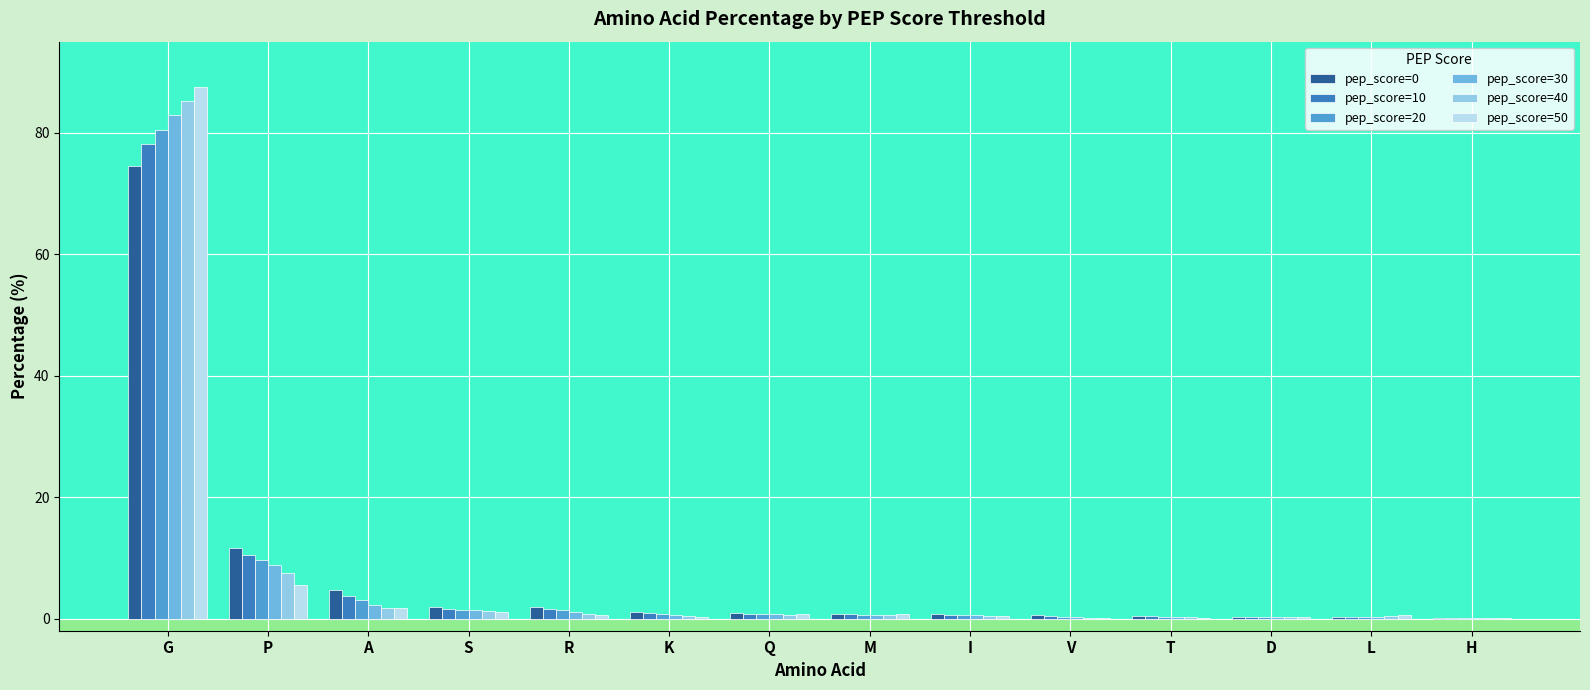

How many groups of bars are there?

14